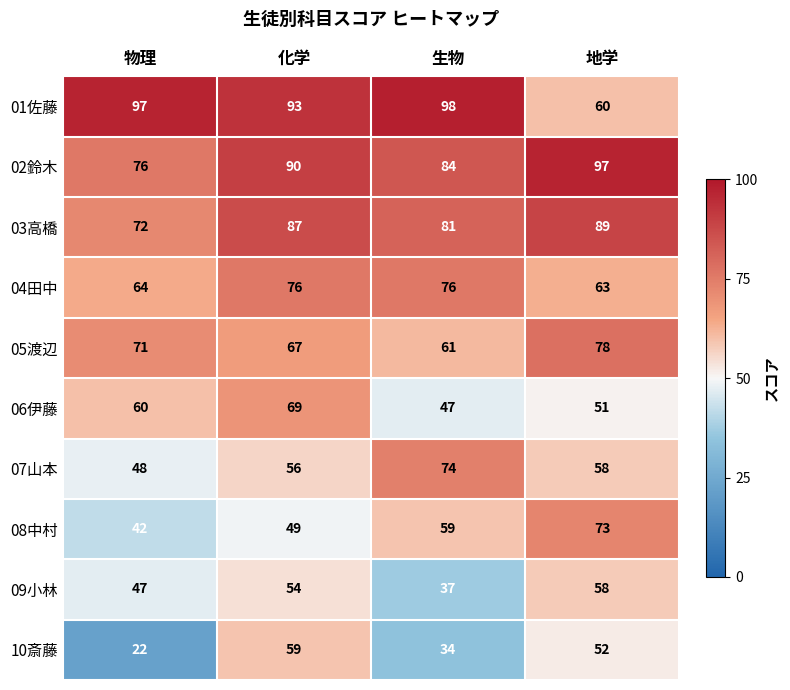

Between 生物 and 地学, which series saw the biggest shift?

01佐藤